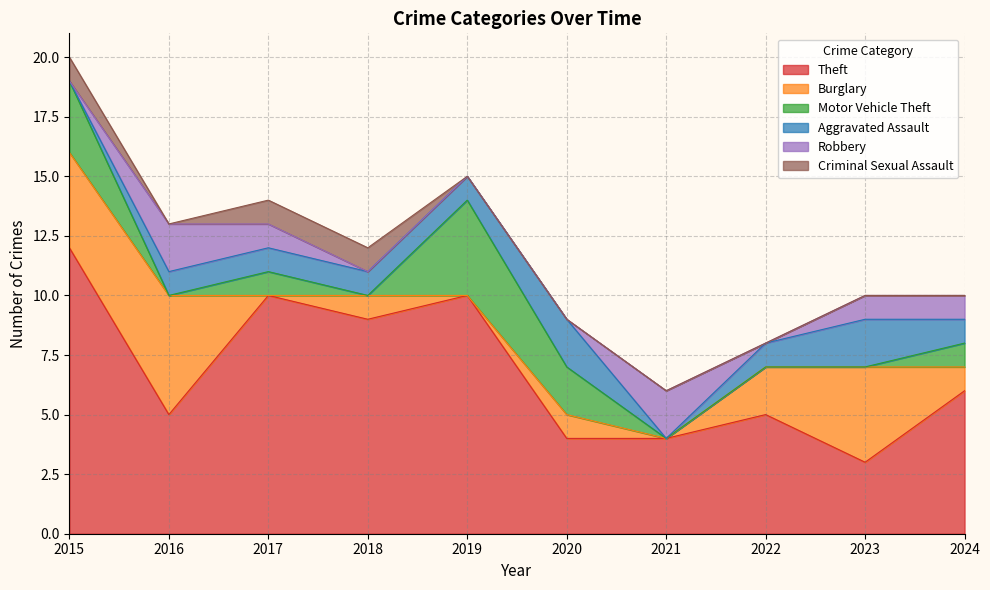

Does the chart have visible grid lines?

Yes